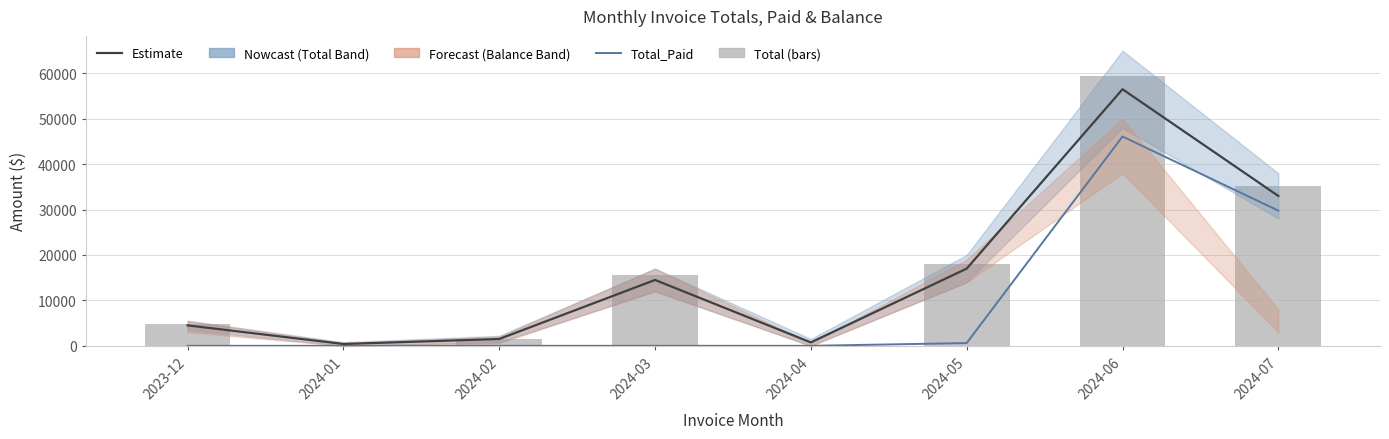

What is the label of the 8th bar from the left?

2024-07